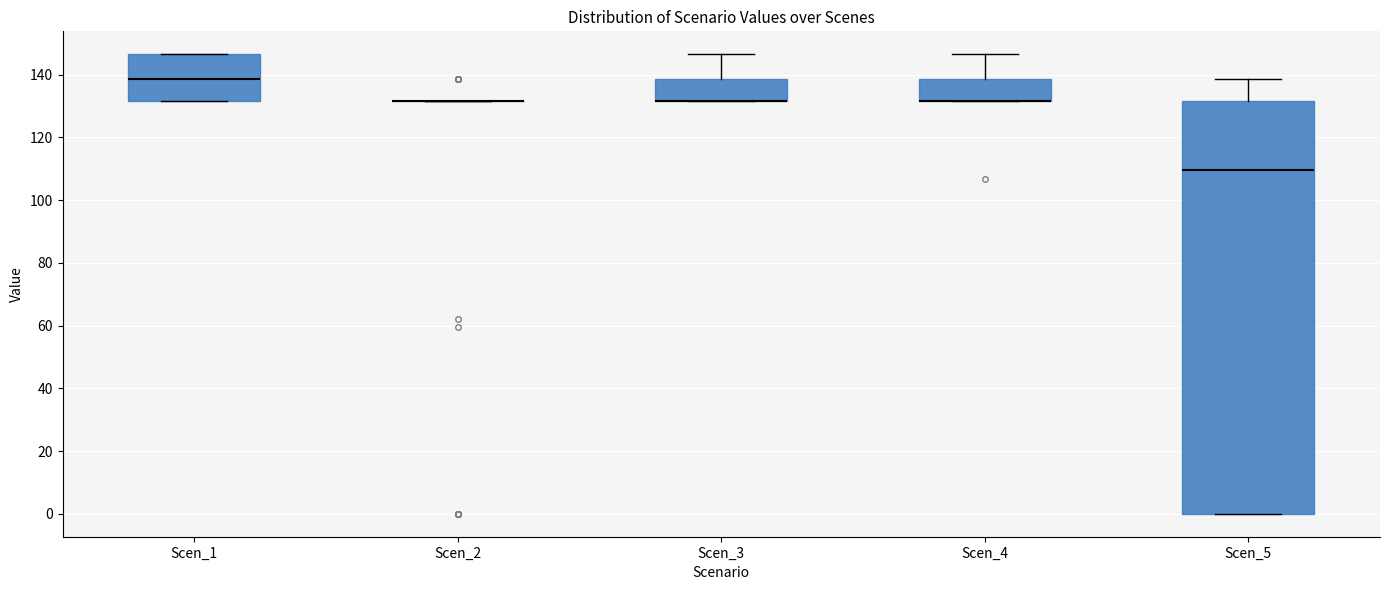

Where is the lower edge of the box for Scen_3 on the y-axis? The values are not printed on the chart, so give them approximately, as read against the axis.

132